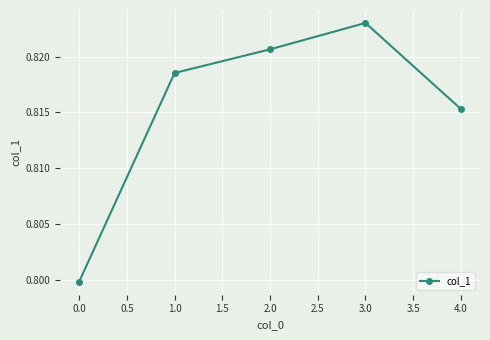

Is it true that the value at 0.0 is 0.8?

True